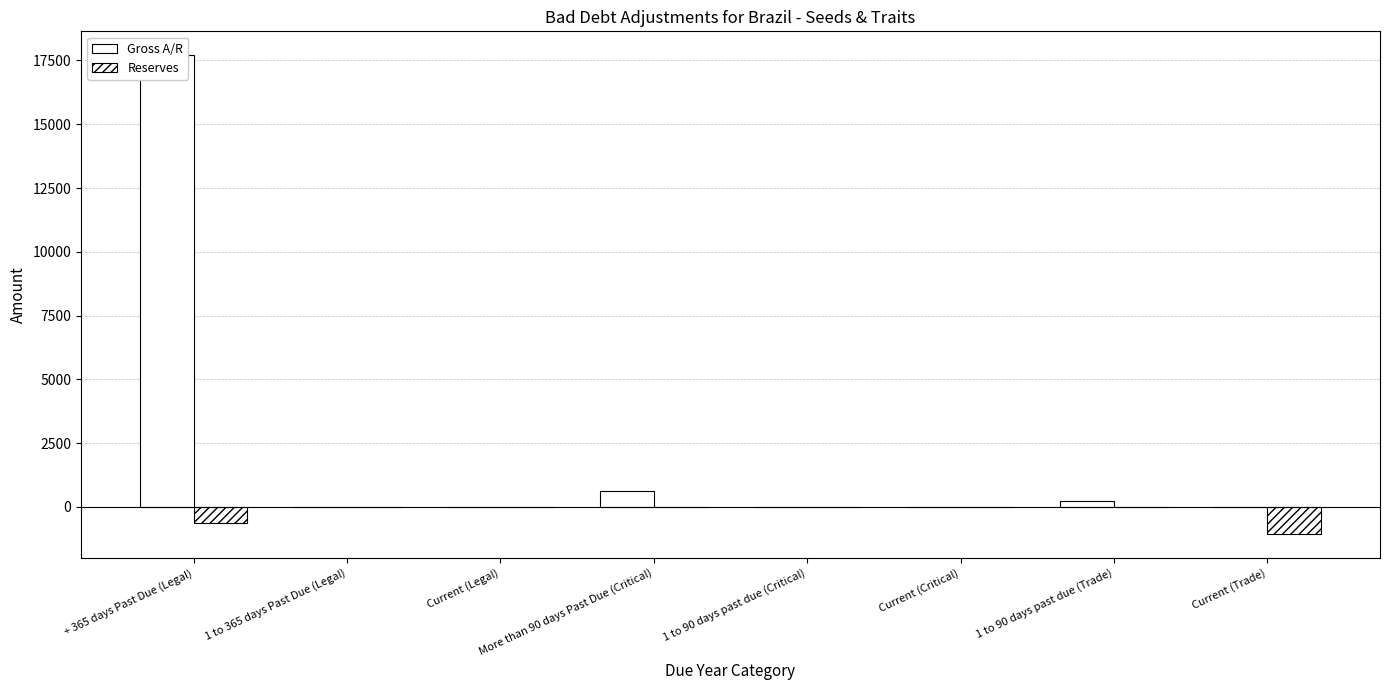

The value of Reserves at More than 90 days Past Due (Critical) is 0.0. True or false?

True